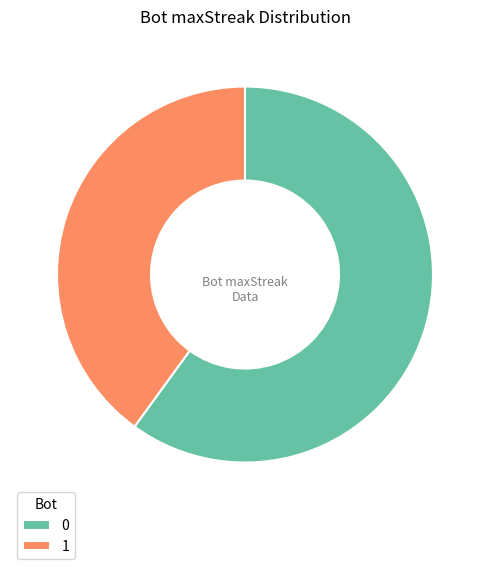

Do 0 and 1 together represent more than half of the pie?

Yes